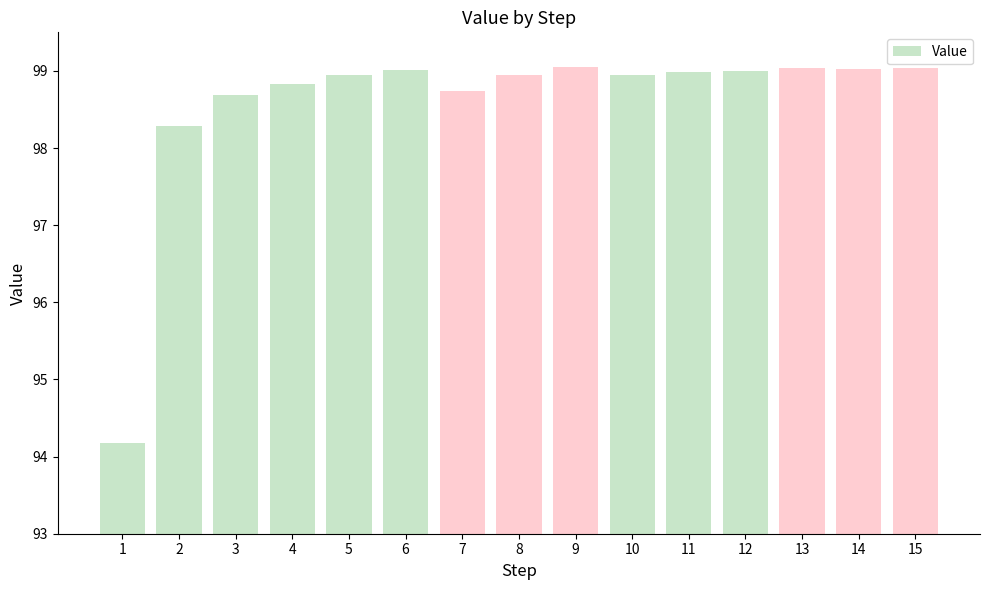

Which label corresponds to the smallest value in the chart?

1